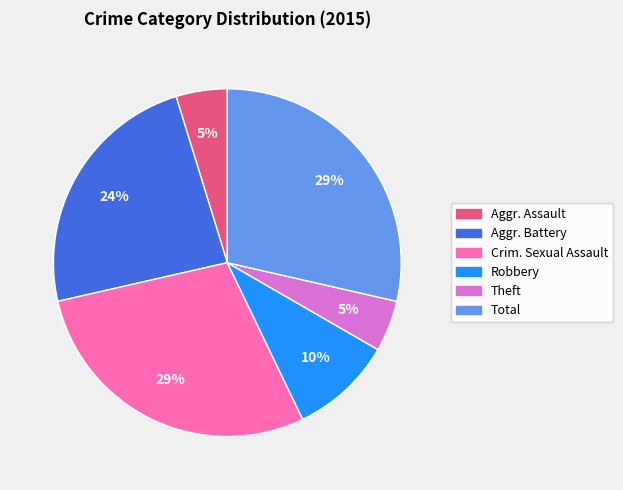

Is there any slice that represents more than half of the pie?

No